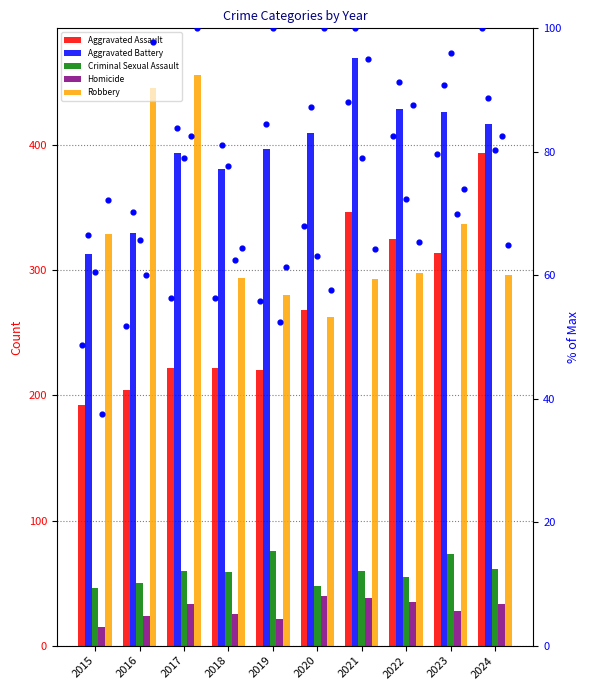

Which series contains the highest Y value?

Aggravated Battery